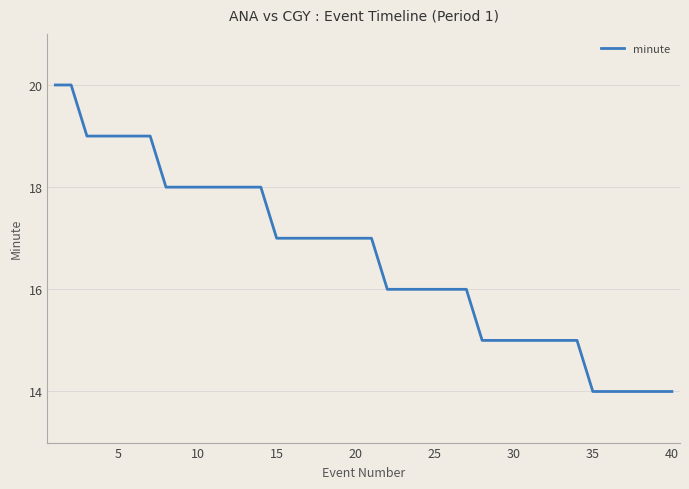

Count the values in the range 15 to 18.

27